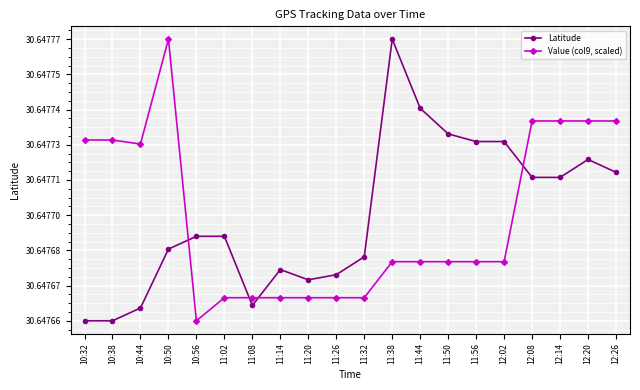

Does the chart display data point markers on the line(s)?

Yes